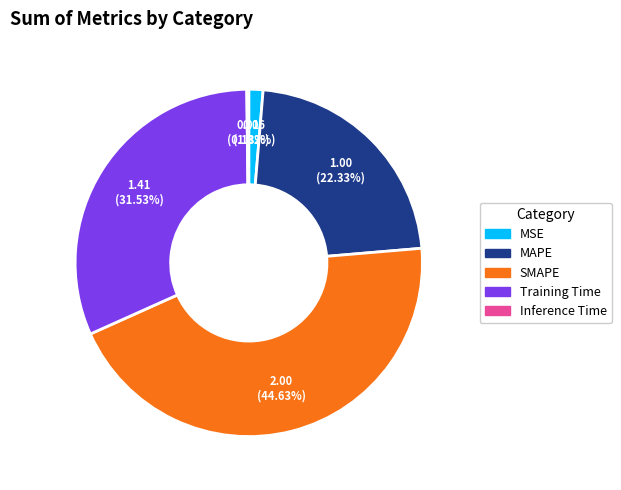

Is it true that Training Time is 44% of the pie?

False